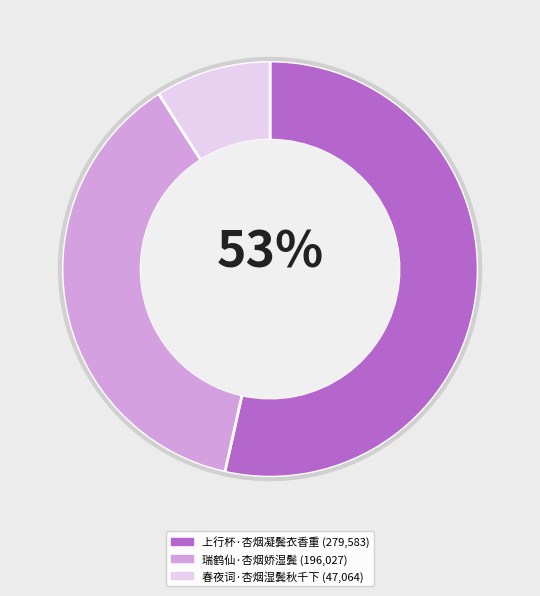

To the nearest percent, what is the combined percentage of 瑞鹤仙·杏烟娇湿鬓 and 上行杯·杏烟凝鬓衣香重?

91%